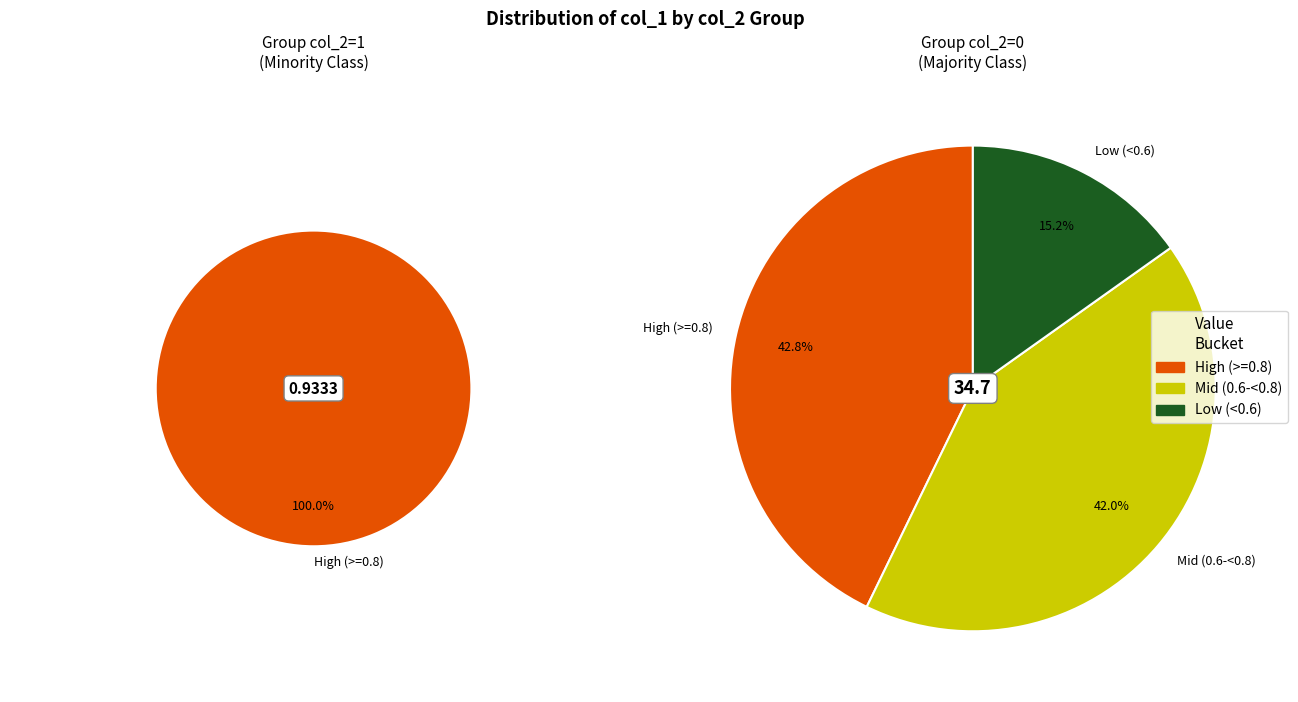

The col_2=0 slice represents 98% of the pie. True or false?

True